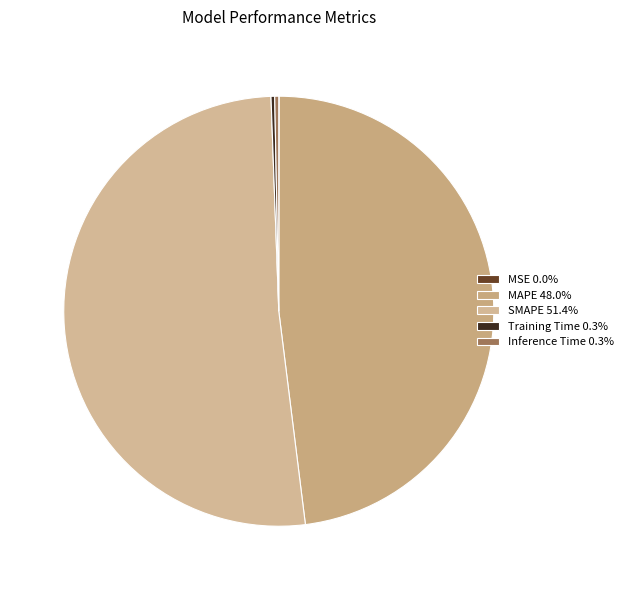

How many segments does this pie chart have?

5